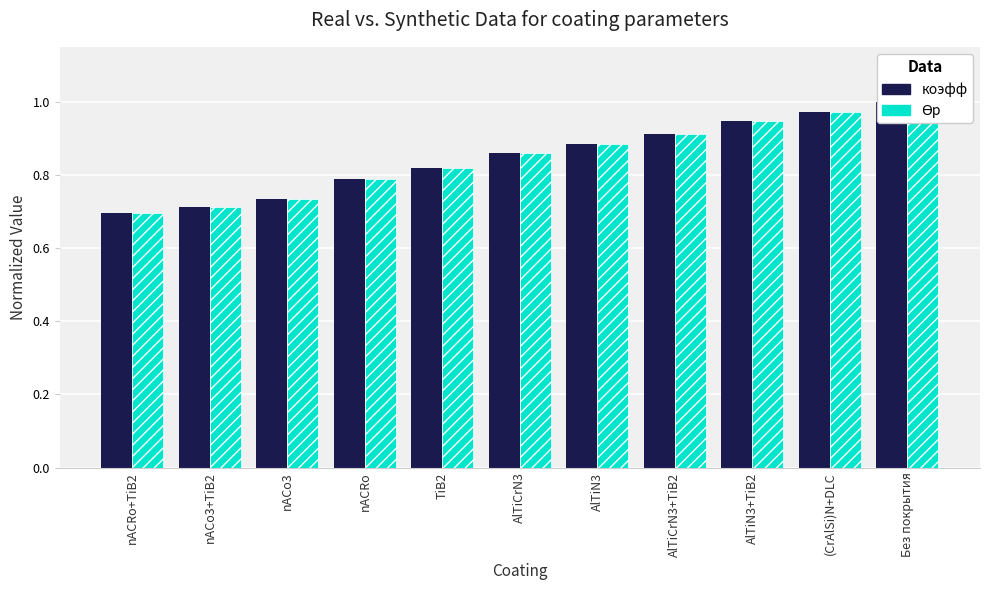

Reading left to right, what are all the values shown in this chart?

коэфф (norm): 0.7	0.7	0.7	0.8	0.8	0.9	0.9	0.9	0.9	1.0	1.0
ϴp (norm): 0.7	0.7	0.7	0.8	0.8	0.9	0.9	0.9	0.9	1.0	1.0